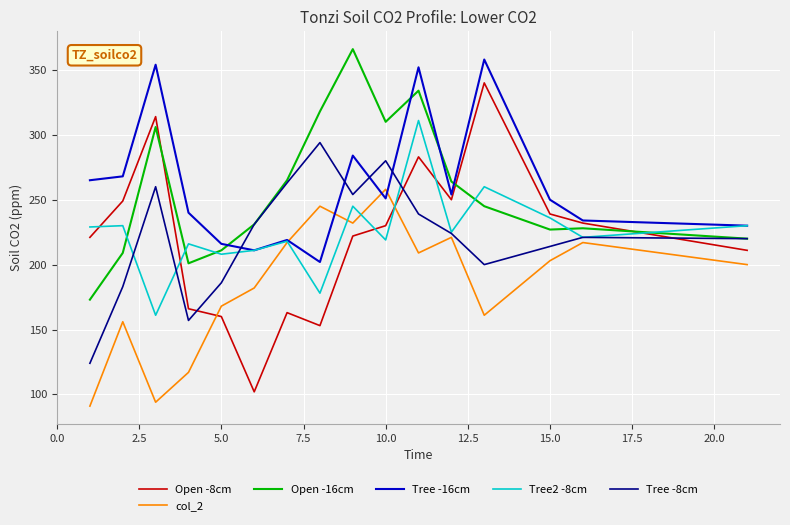

What is the minimum value for Tree2 -8cm?

161